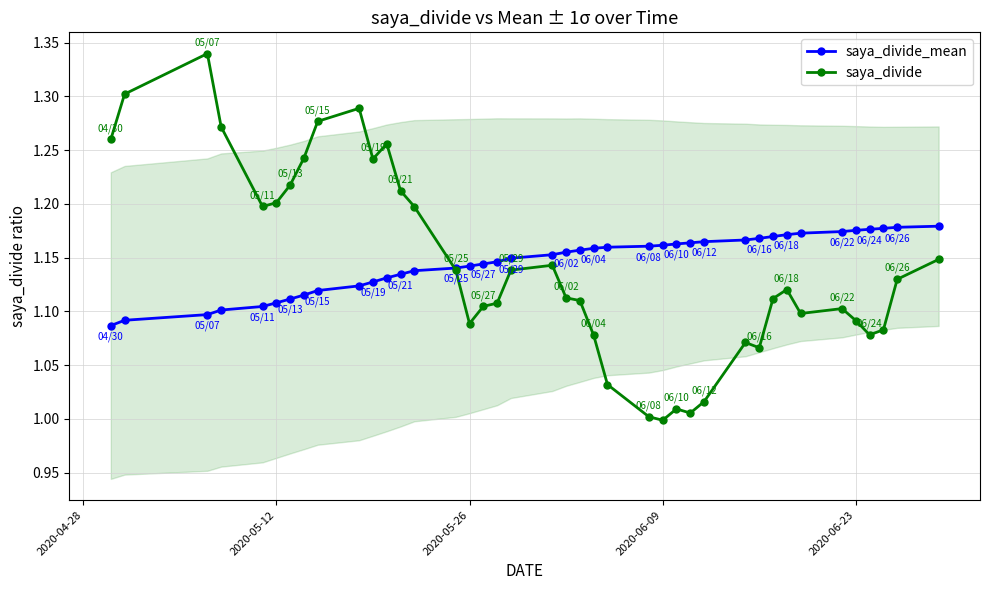

How many series are shown in this chart?

2